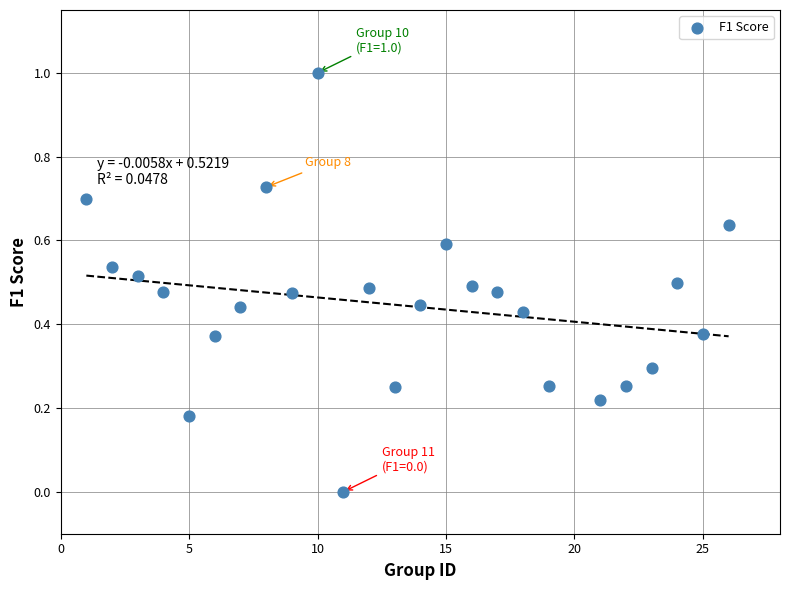

What is the range of Y values (max minus min)?

1.0